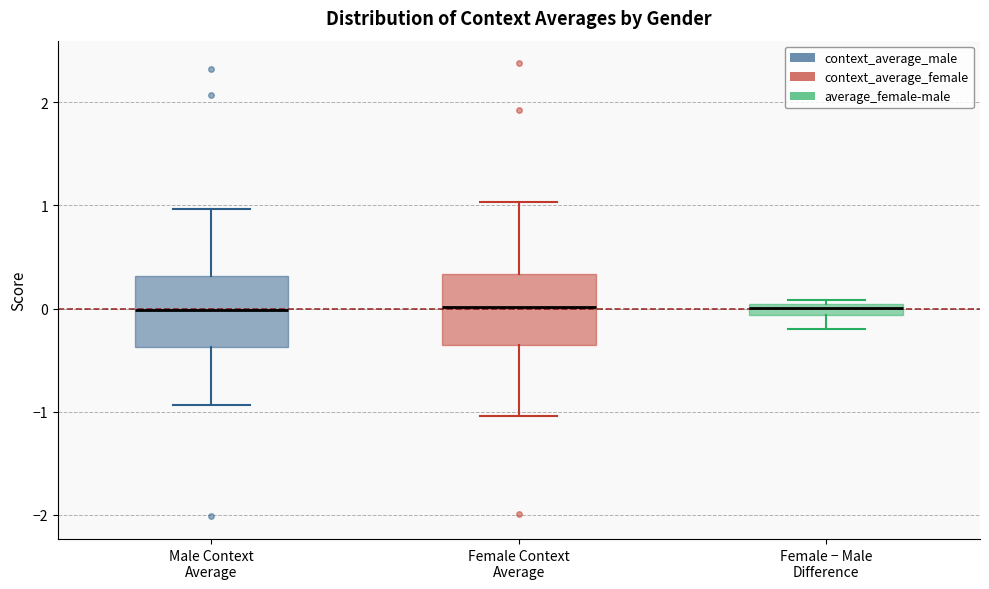

Where is the upper edge of the box for Male Context Average on the y-axis? The values are not printed on the chart, so give them approximately, as read against the axis.

0.3